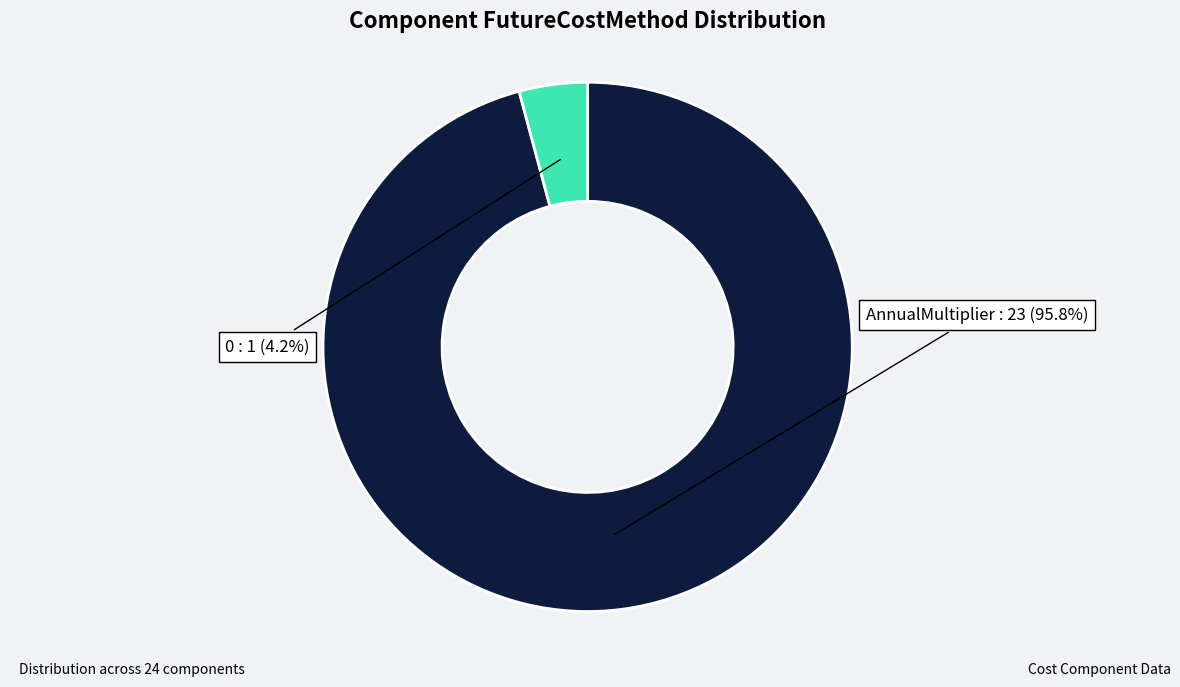

Which category has the biggest portion of the pie?

AnnualMultiplier